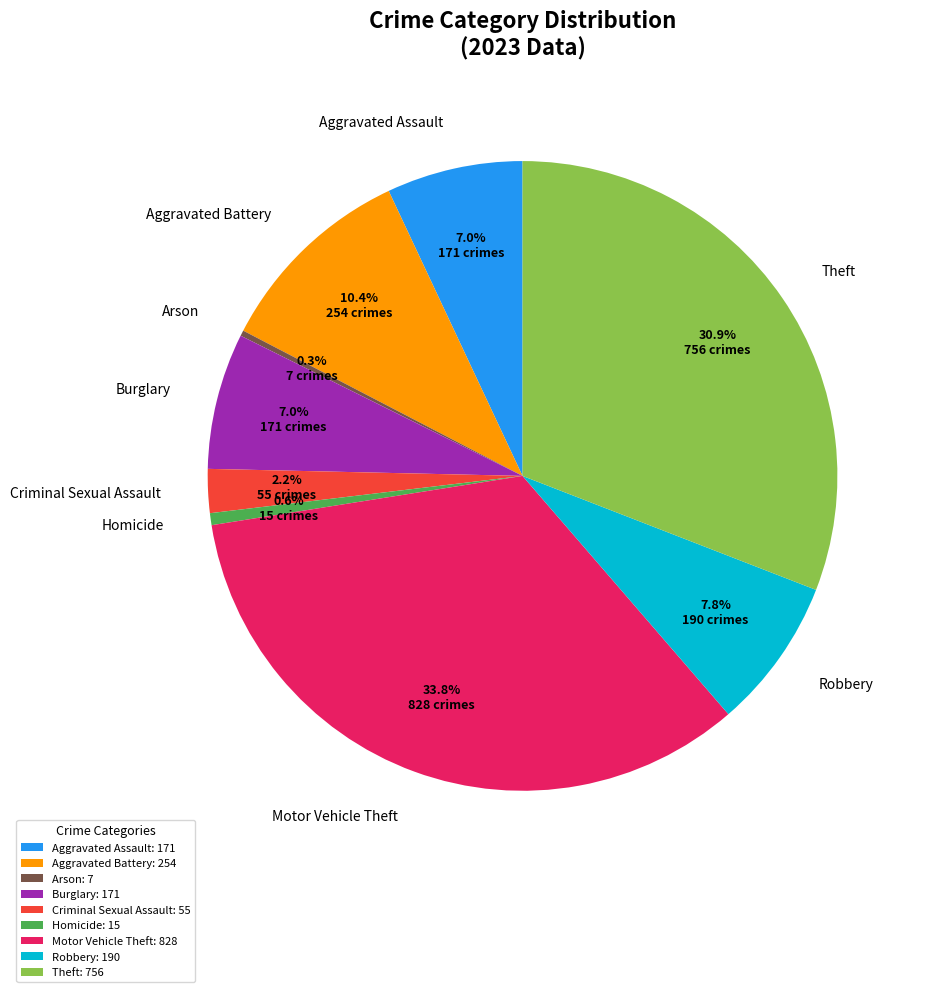

Which has a higher value, Motor Vehicle Theft or Aggravated Battery?

Motor Vehicle Theft